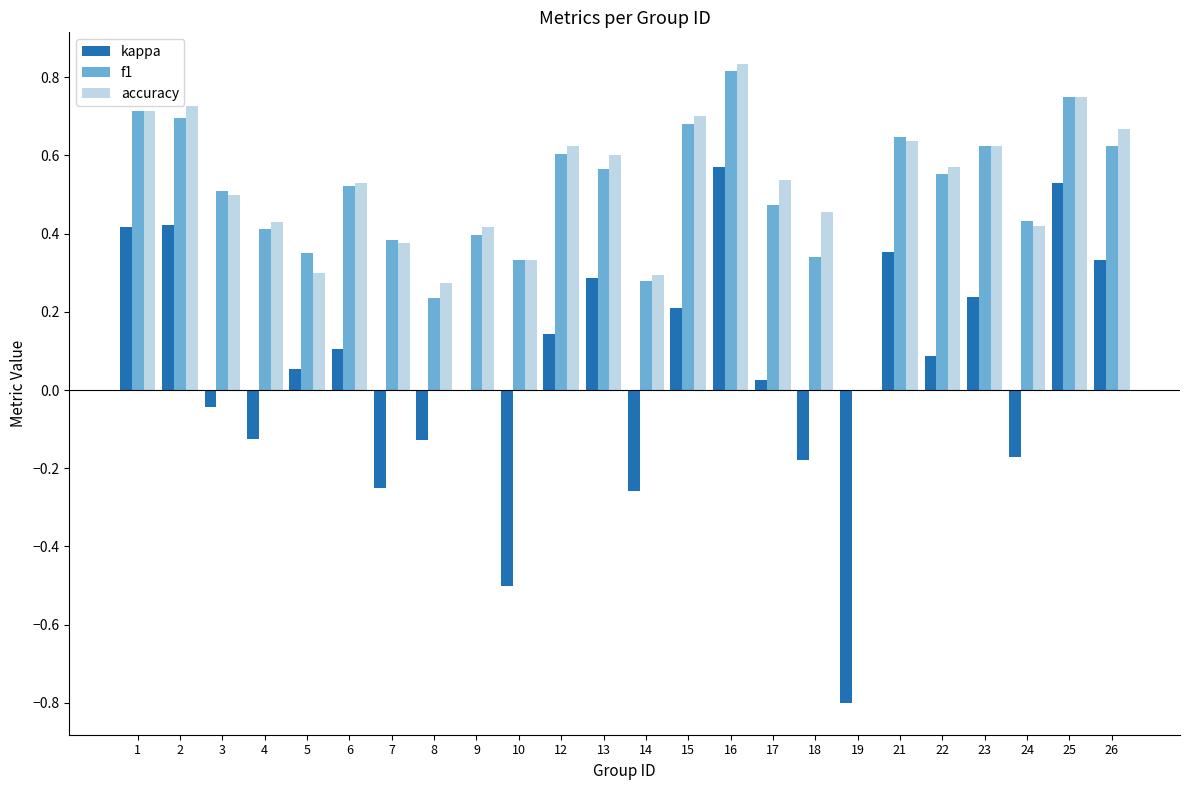

The value of f1 at 26 is 0.9. True or false?

False